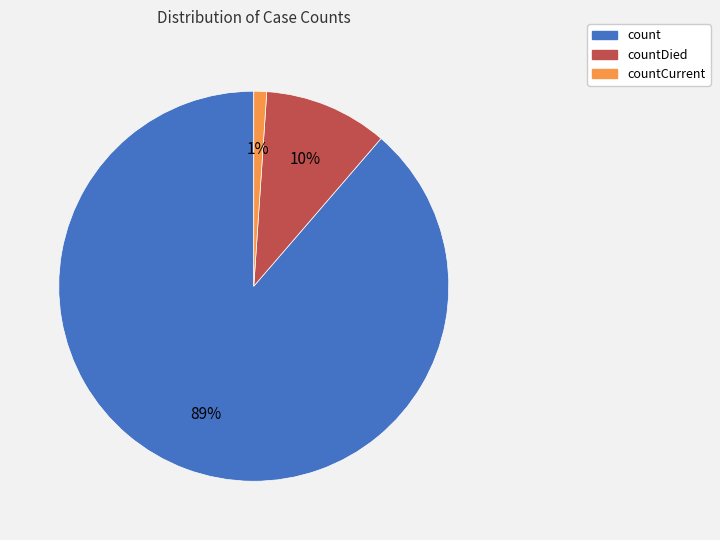

Which has a higher value, countDied or countCurrent?

countDied